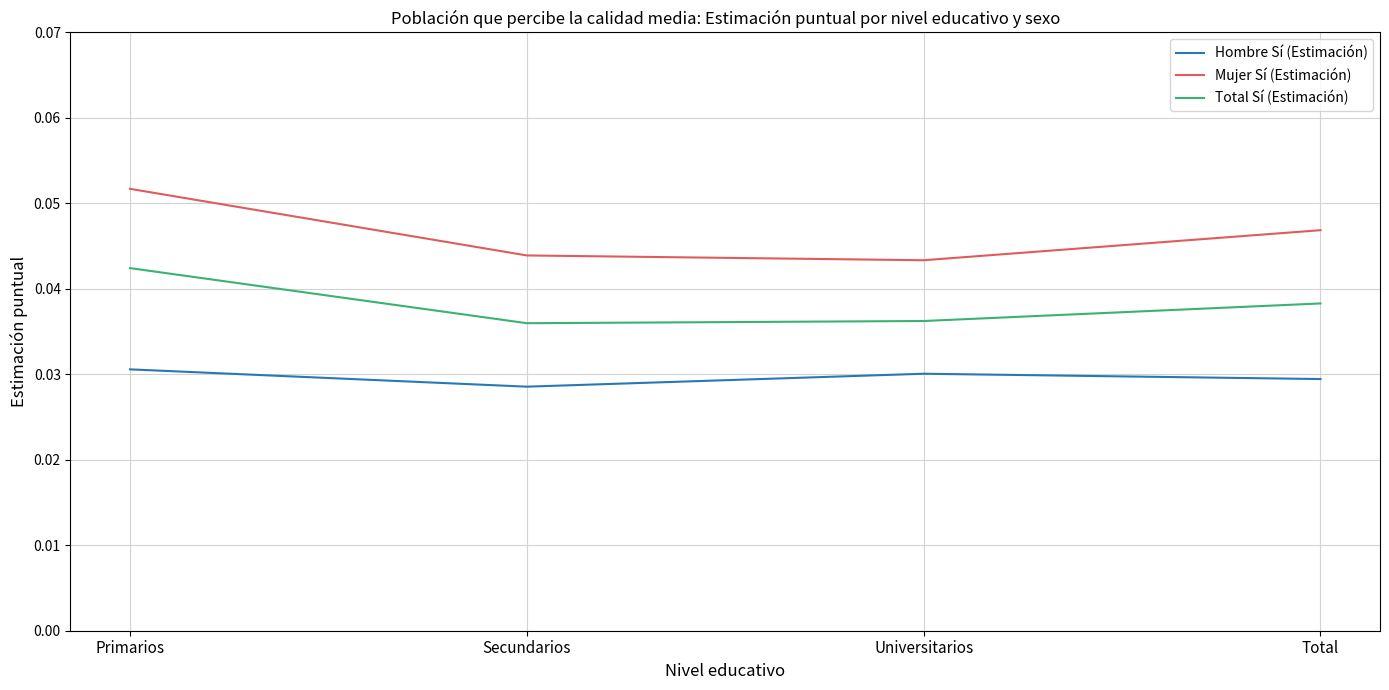

What position from the right is Universitarios?

2